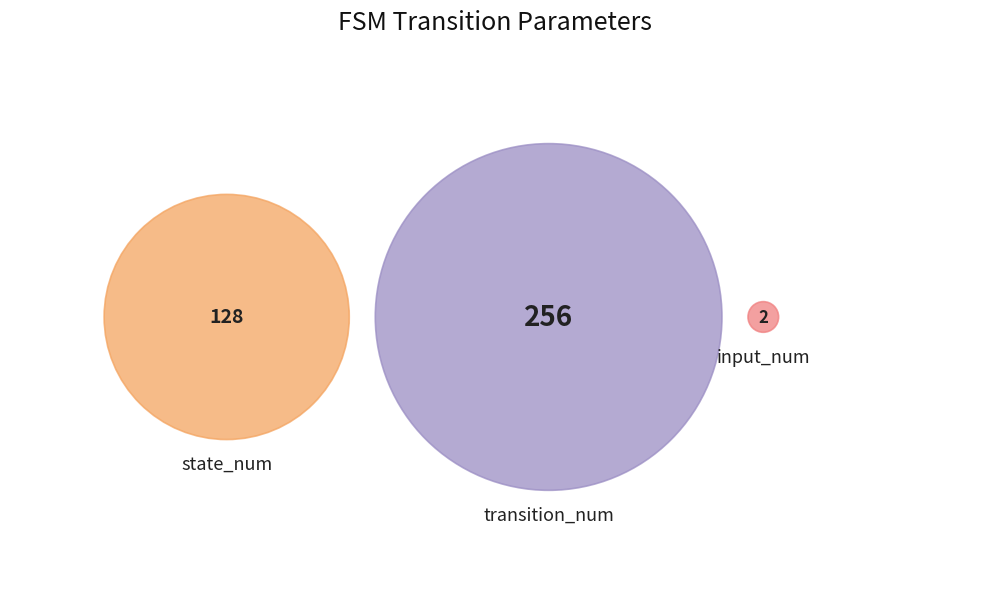

Which slice represents more than half of the pie?

transition_num